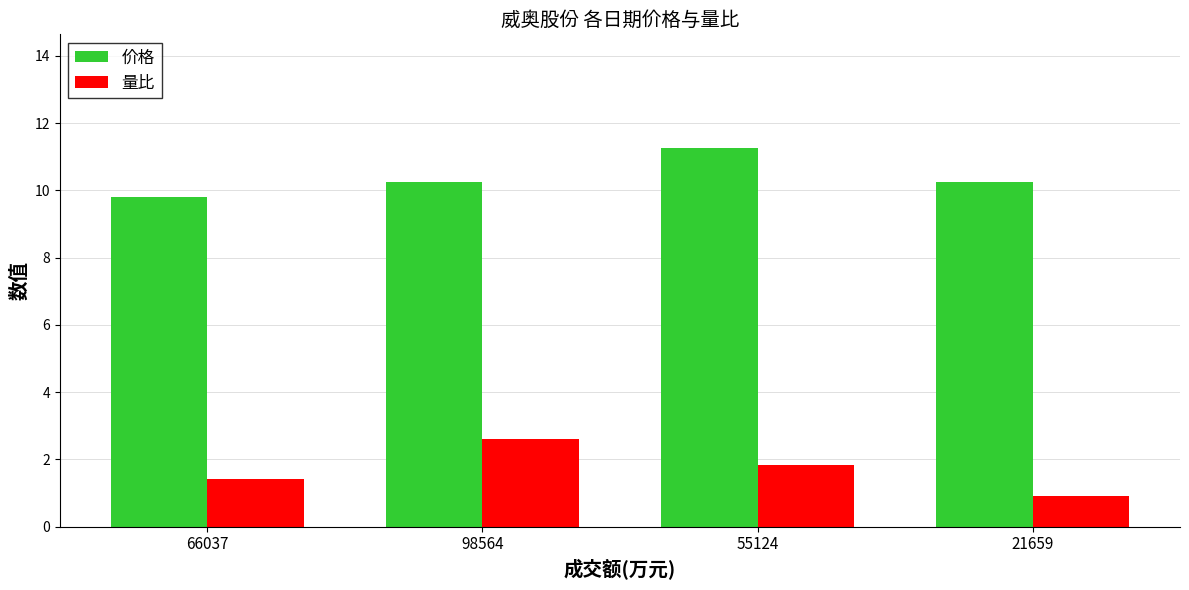

What is the highest value of the 价格 series?

11.3